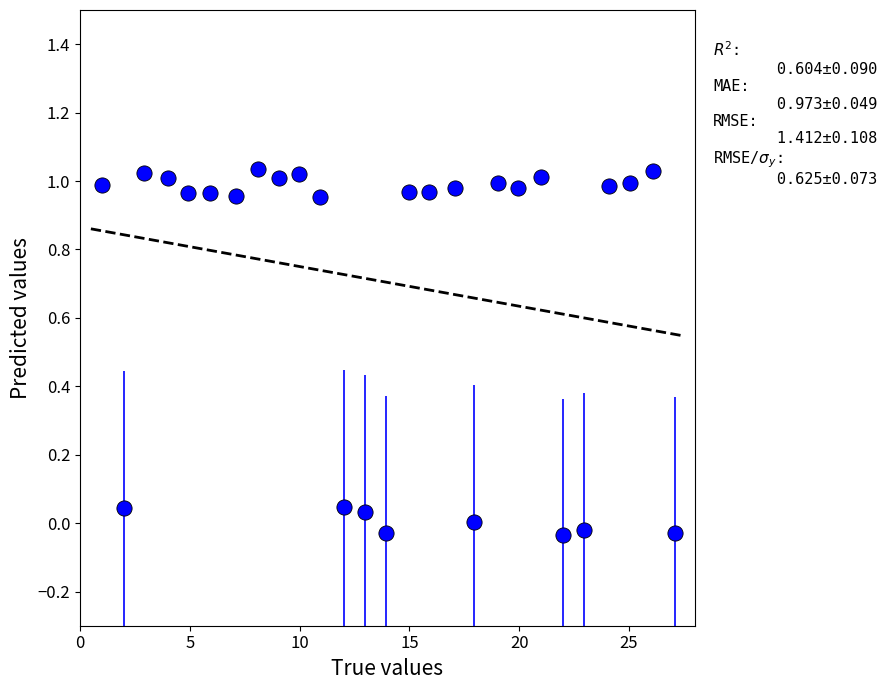

What is the range of X values (max minus min)?

26.1